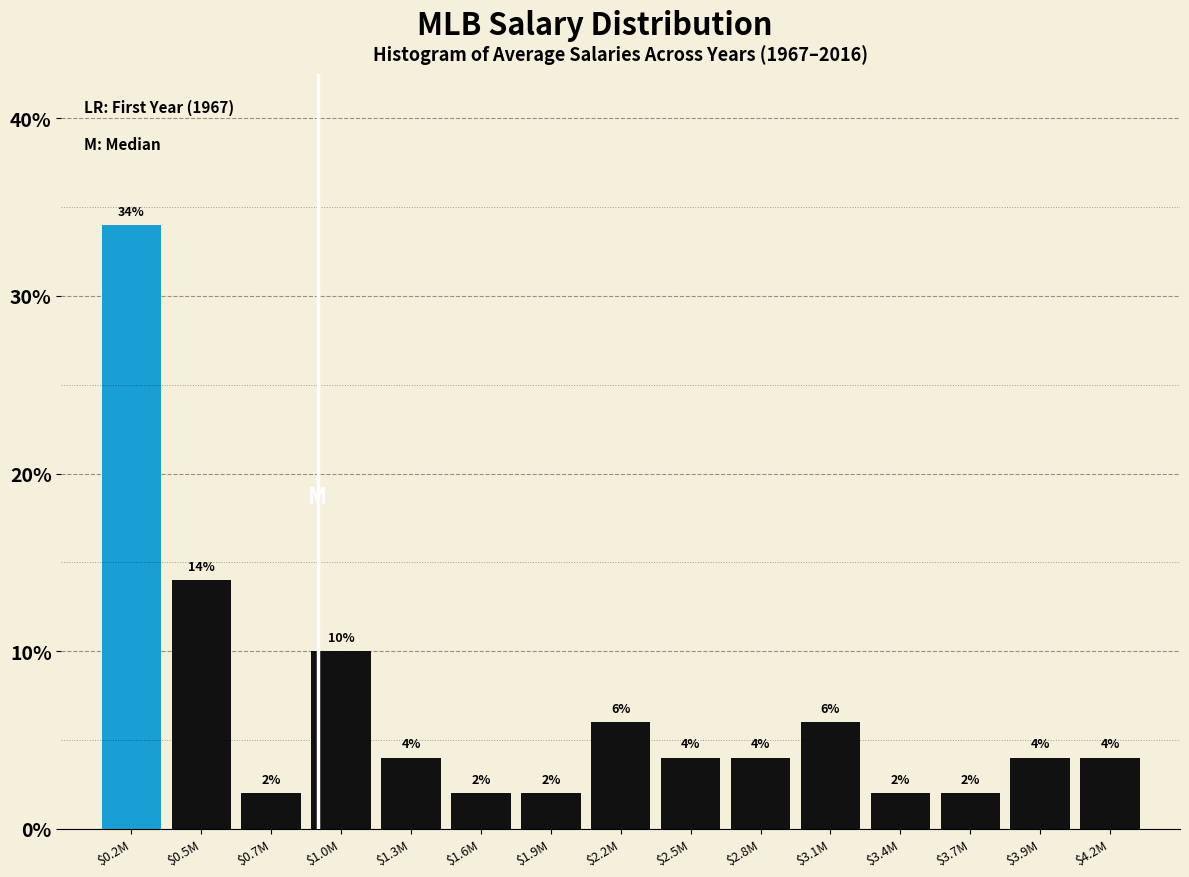

Reading right to left, what are all the values shown in this chart?

4.0	4.0	2.0	2.0	6.0	4.0	4.0	6.0	2.0	2.0	4.0	10.0	2.0	14.0	34.0